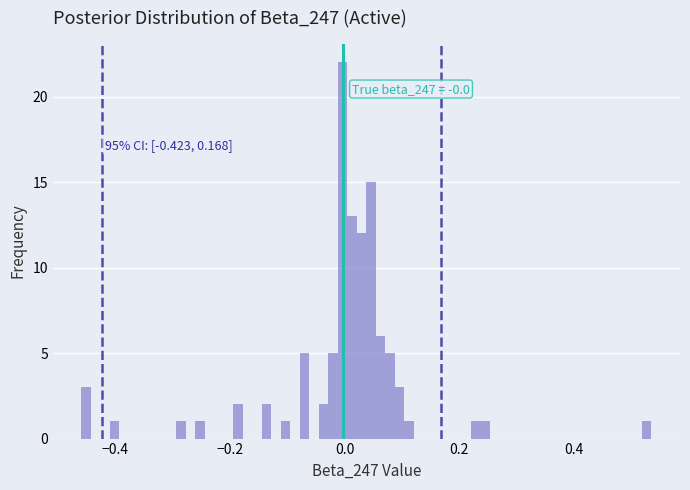

Around what value on the x-axis is the tallest bar? Give the approximate position of its centre, as read against the axis.

0.00